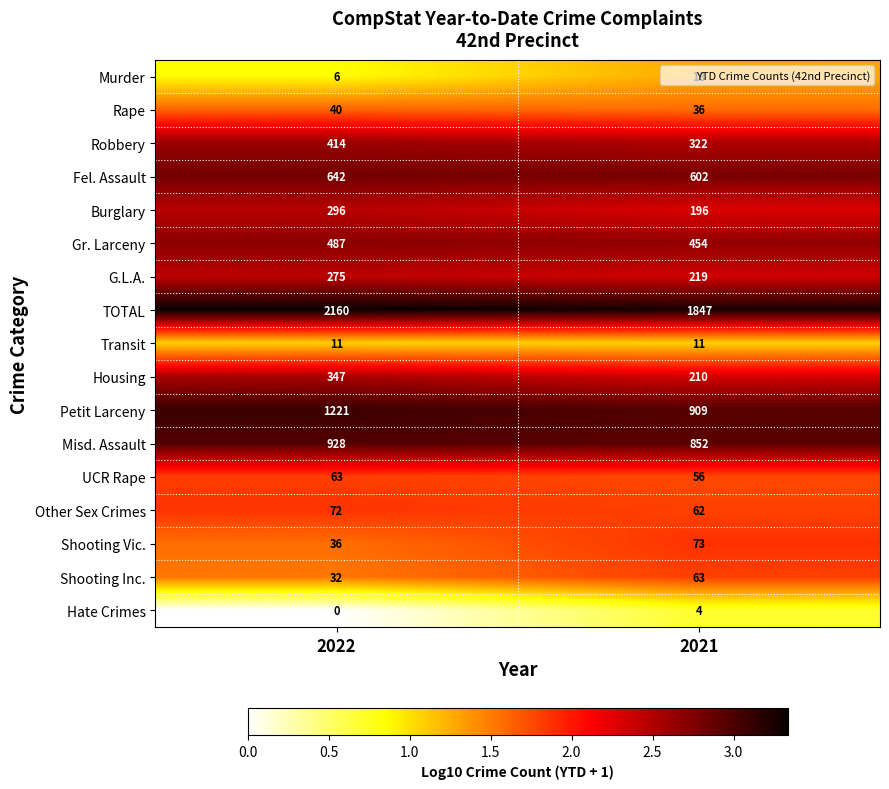

How many data points in G.L.A. are less than 275?

1